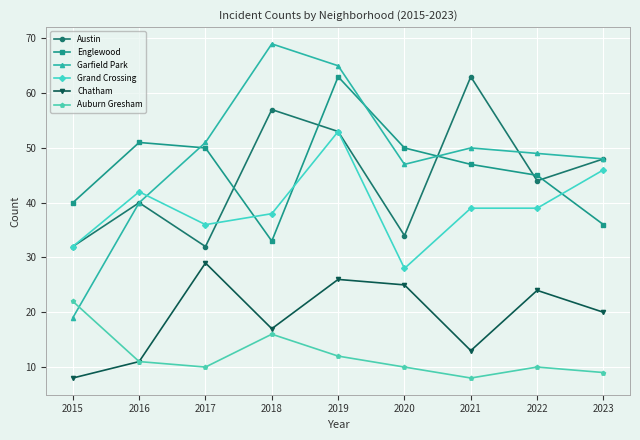

How many data points does each series have?

9